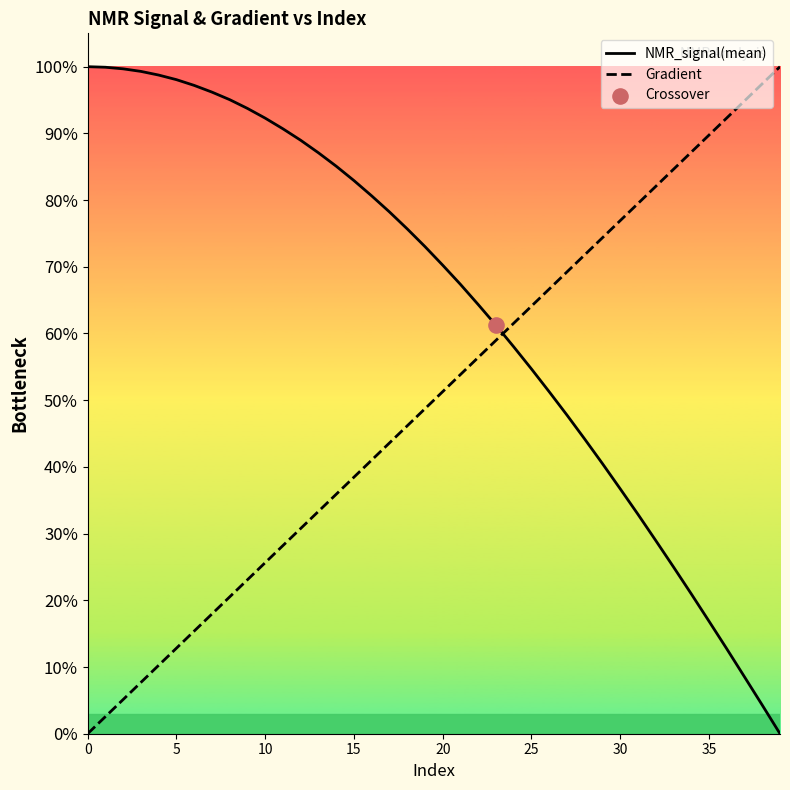

Which series has the largest total across all categories?

NMR_signal(mean)